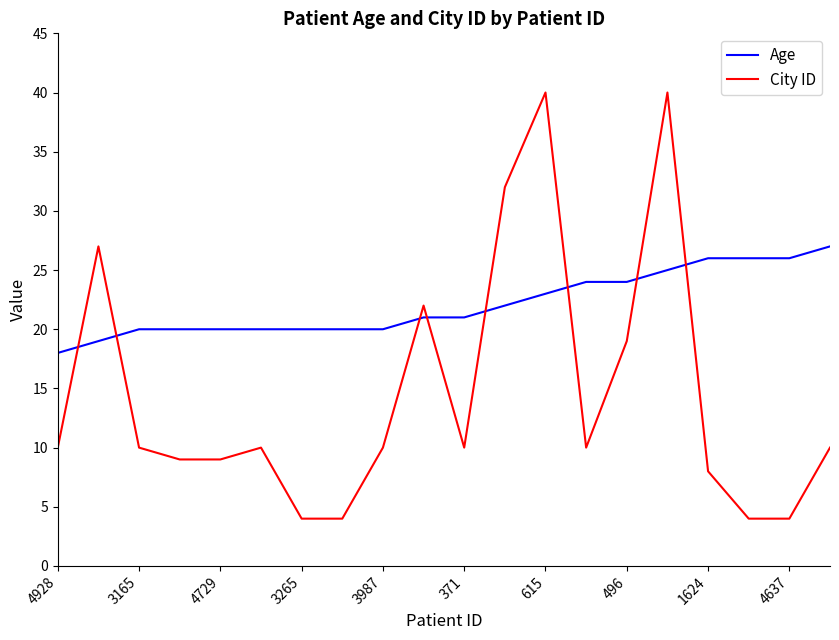

What is the difference between the maximum and minimum values in the City ID series?

36